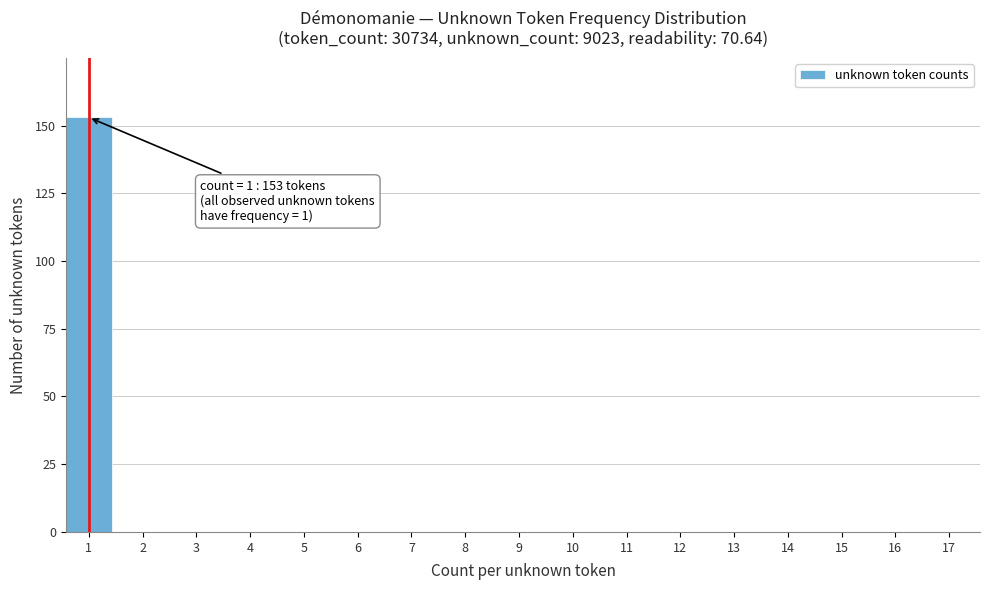

Reading right to left, what are all the values shown in this chart?

17=0	16=0	15=0	14=0	13=0	12=0	11=0	10=0	9=0	8=0	7=0	6=0	5=0	4=0	3=0	2=0	1=153